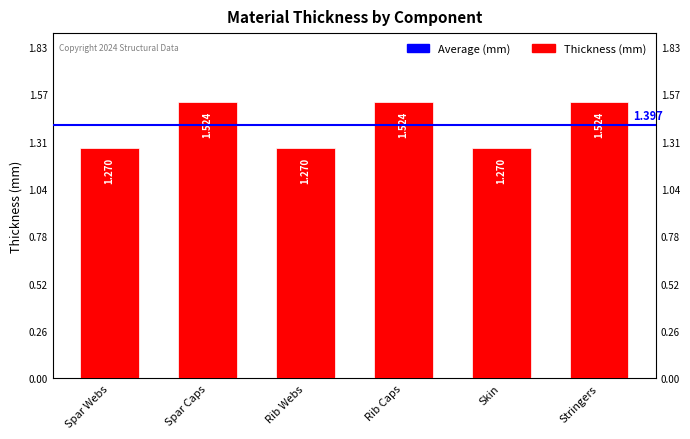

What is the label of the 3rd bar from the left?

Rib Webs